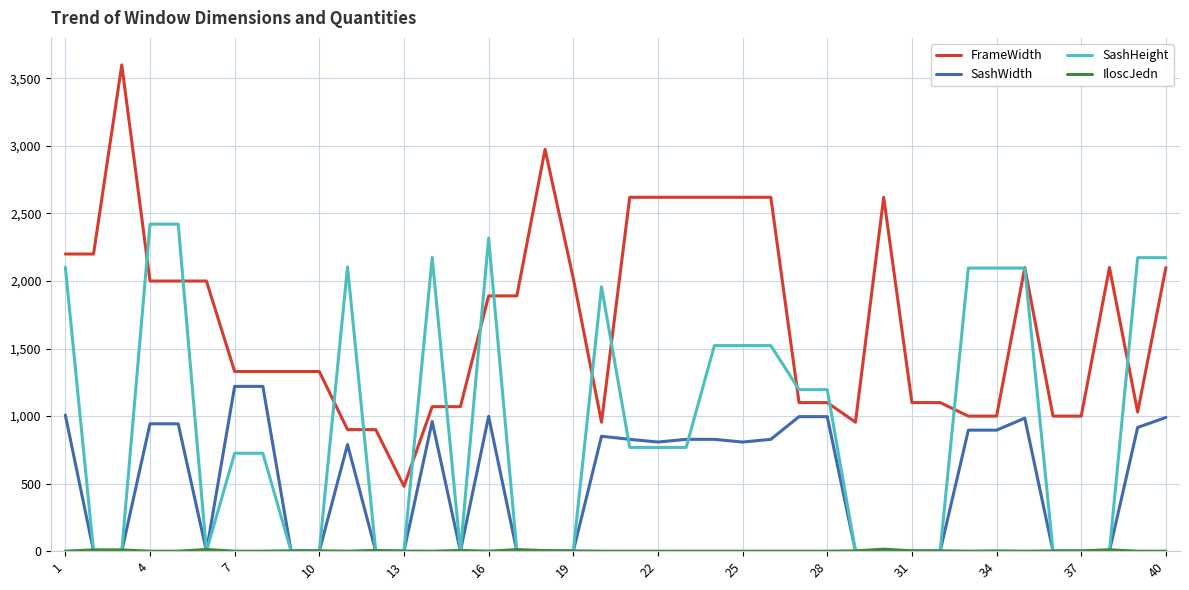

True or false: SashWidth and FrameWidth cross at least once.

False